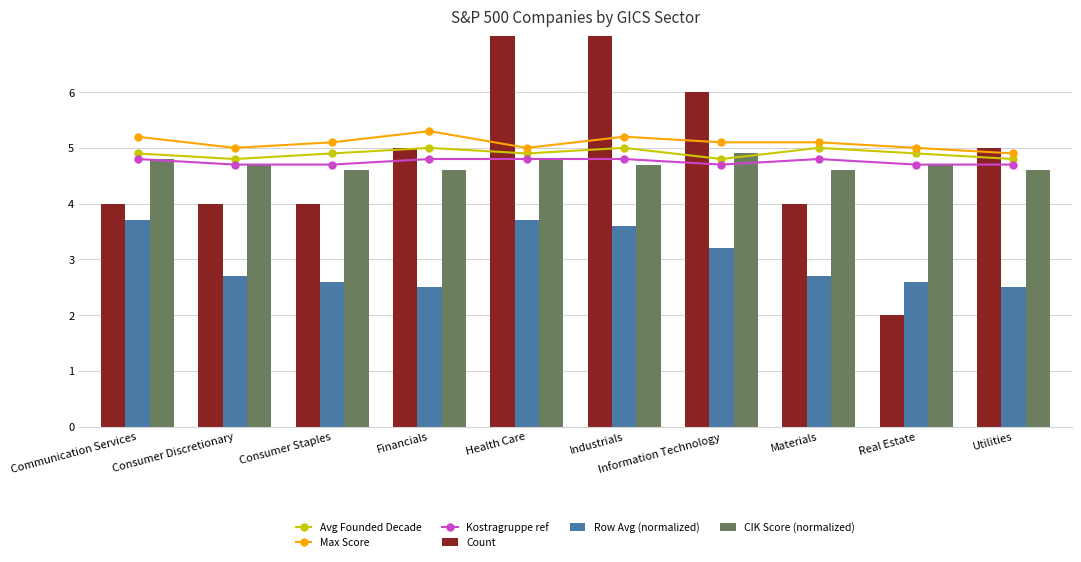

What is the label of the 5th bar from the left?

Health Care